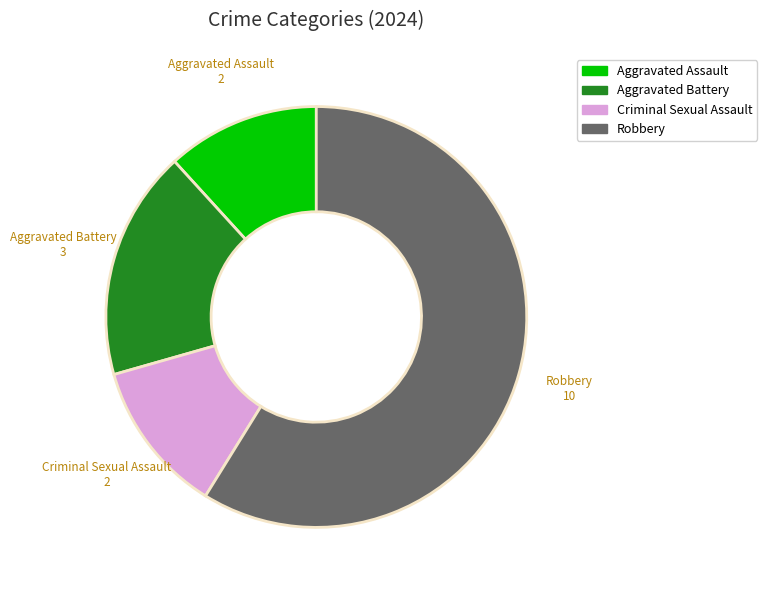

Which category has the biggest portion of the pie?

Robbery